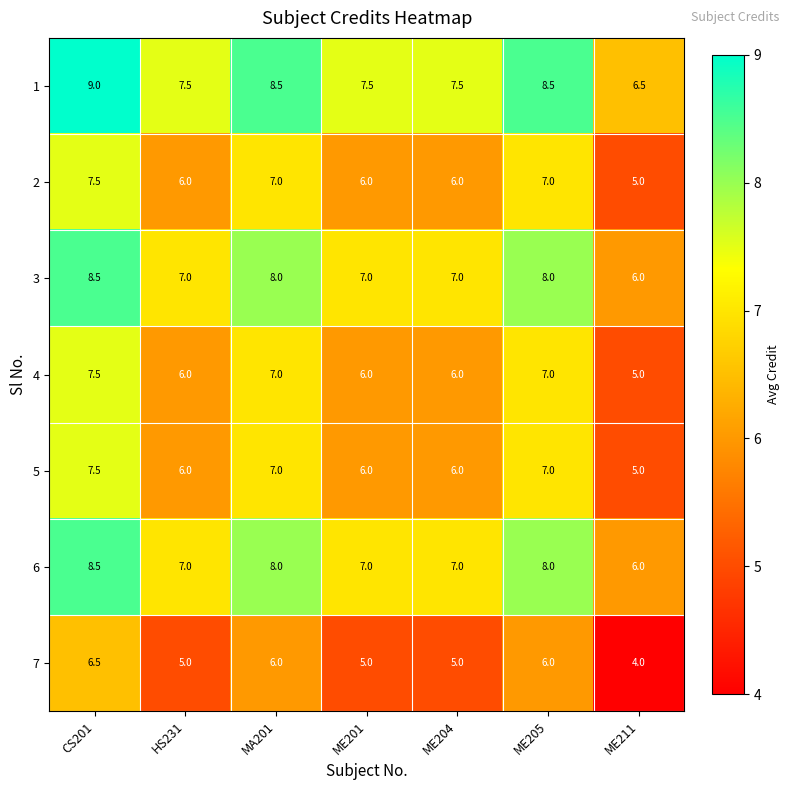

How many values in the 1 series exceed 7?

6